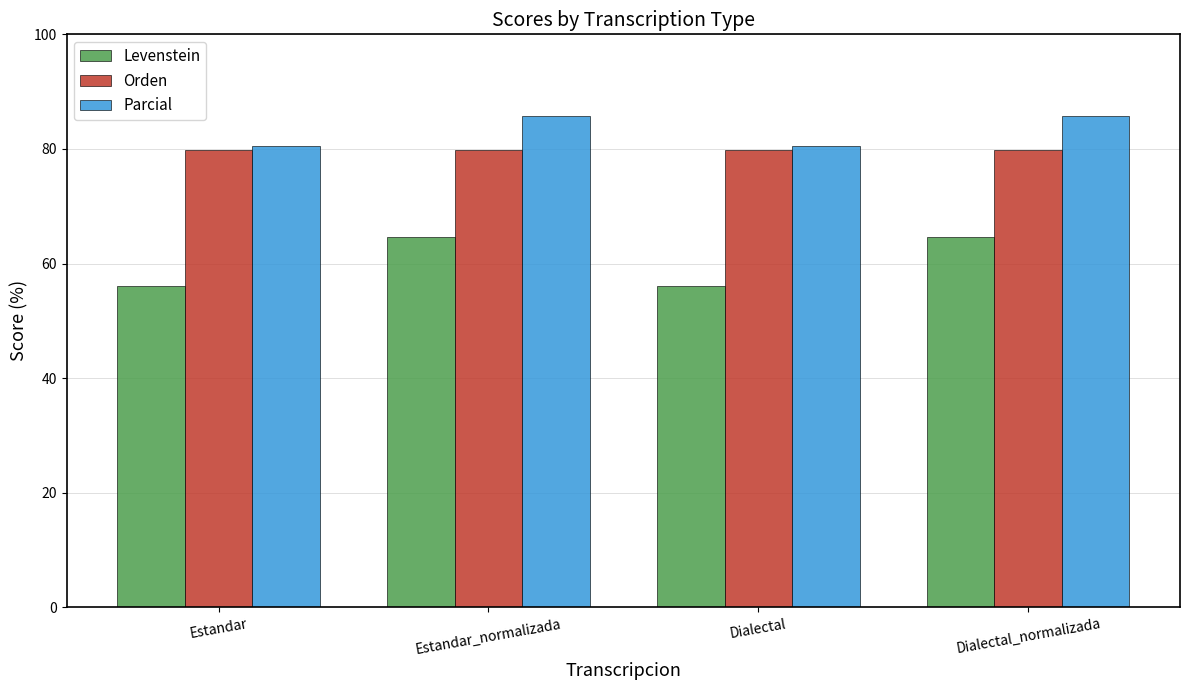

What is the value of the Parcial bar at the 1st from the left?

80.5